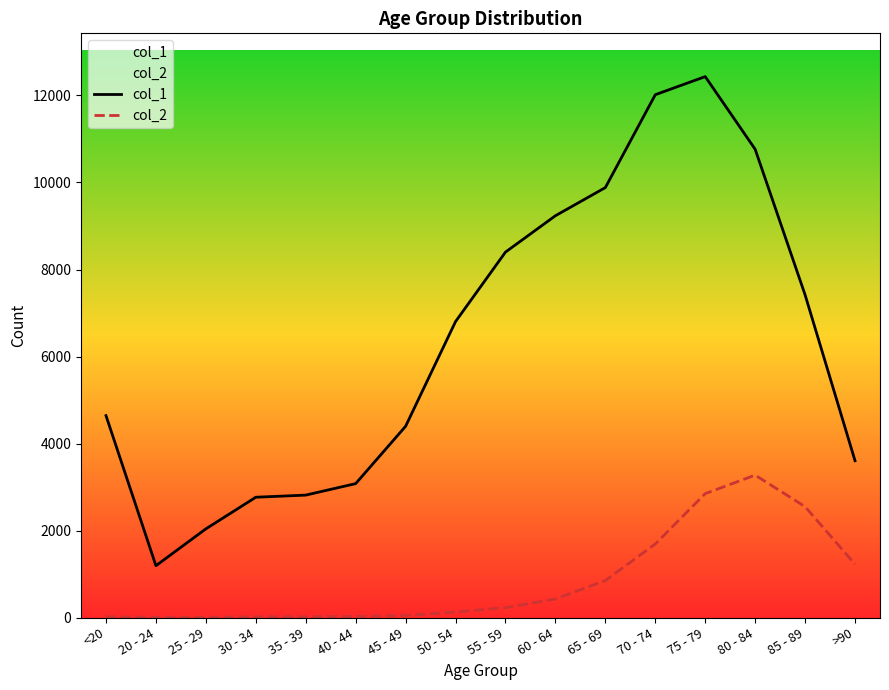

What is the value of the col_1 point at the 13th from the left?

12434